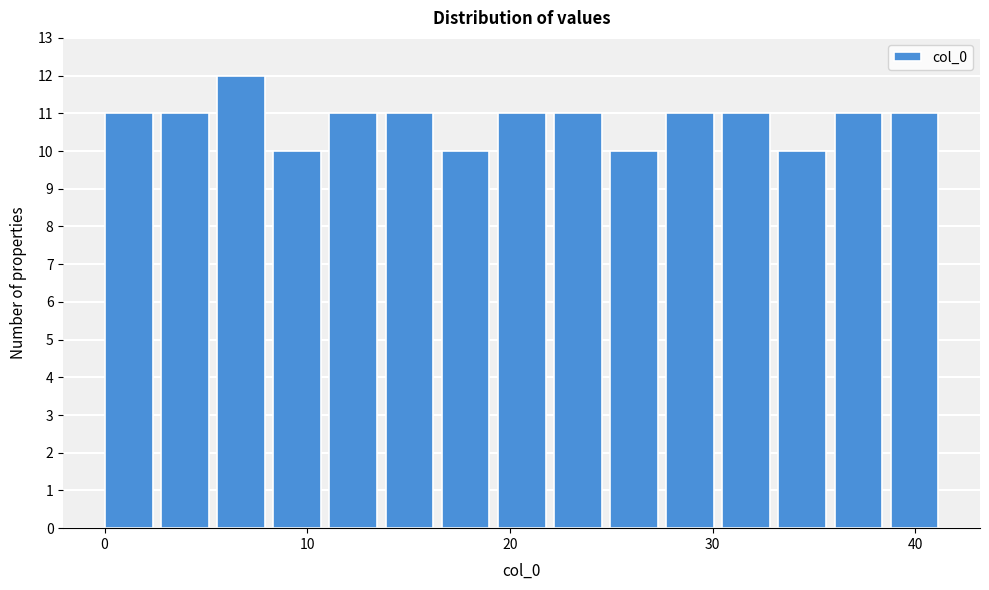

Around what value on the x-axis is the tallest bar? Give the approximate position of its centre, as read against the axis.

7